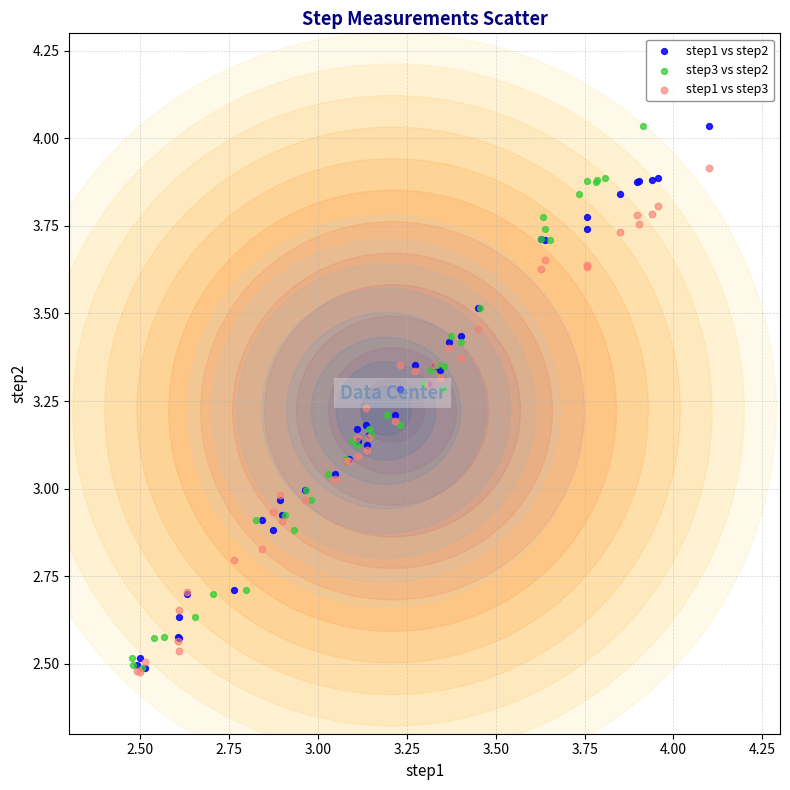

What are all the series names shown in the legend?

step1 vs step2, step3 vs step2, step1 vs step3